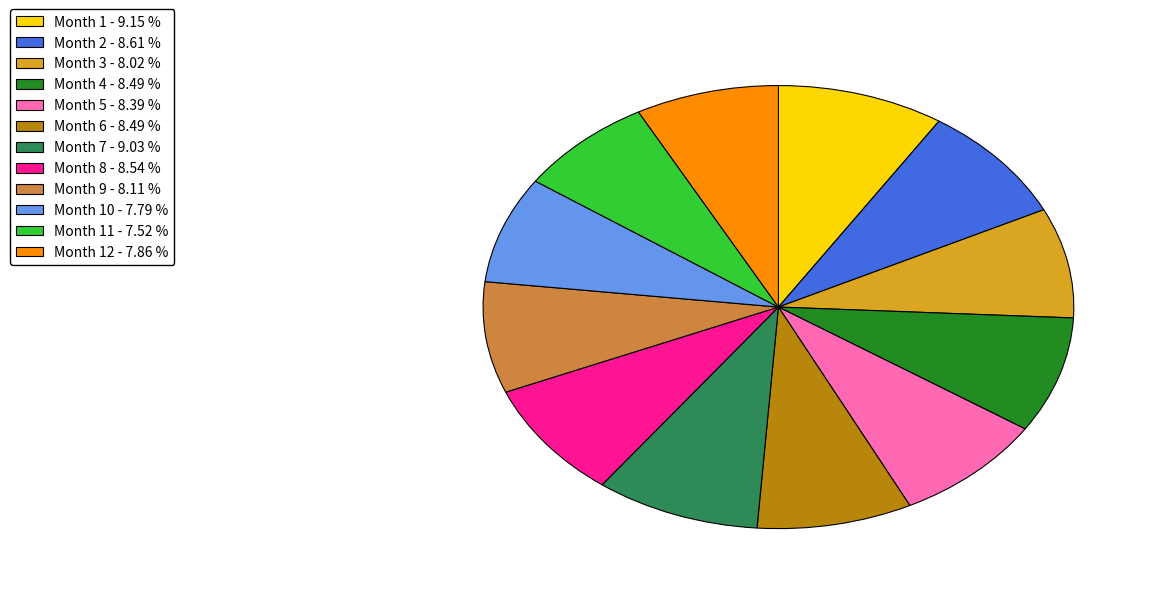

Does any single category account for the majority?

No